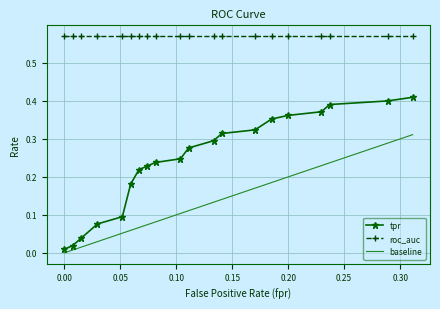

How many lines are shown in the chart?

3